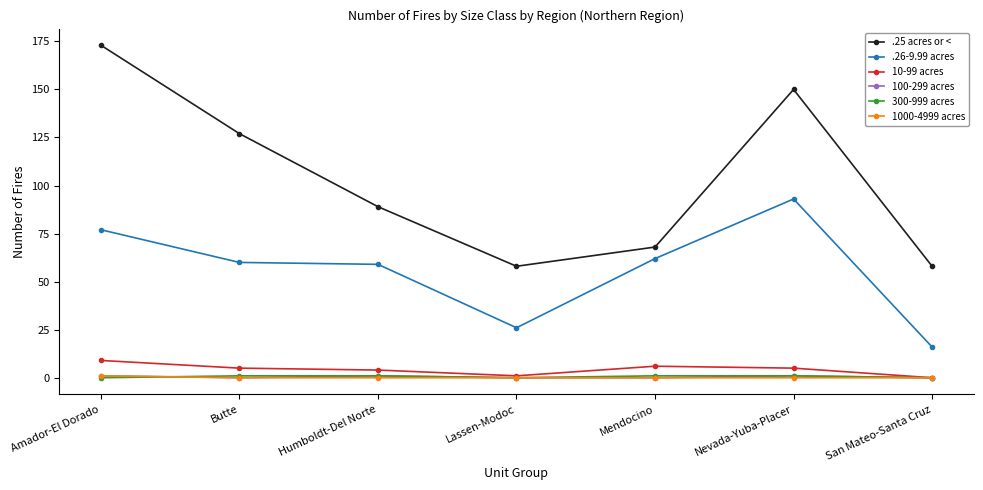

The .25 acres or < series shows 58 at San Mateo-Santa Cruz. True or false?

True